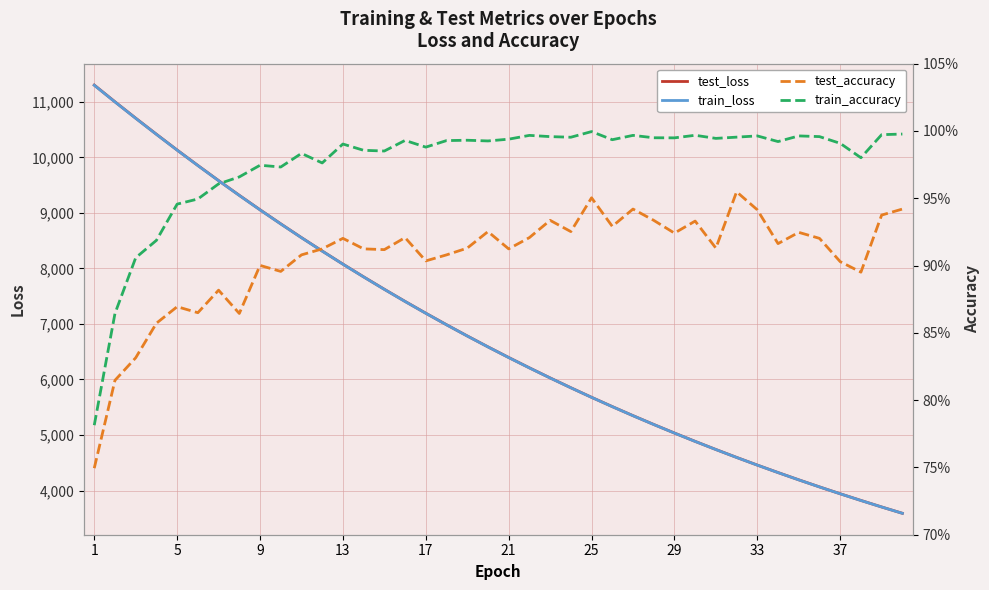

What is the highest value of the test_loss series?

11302.7